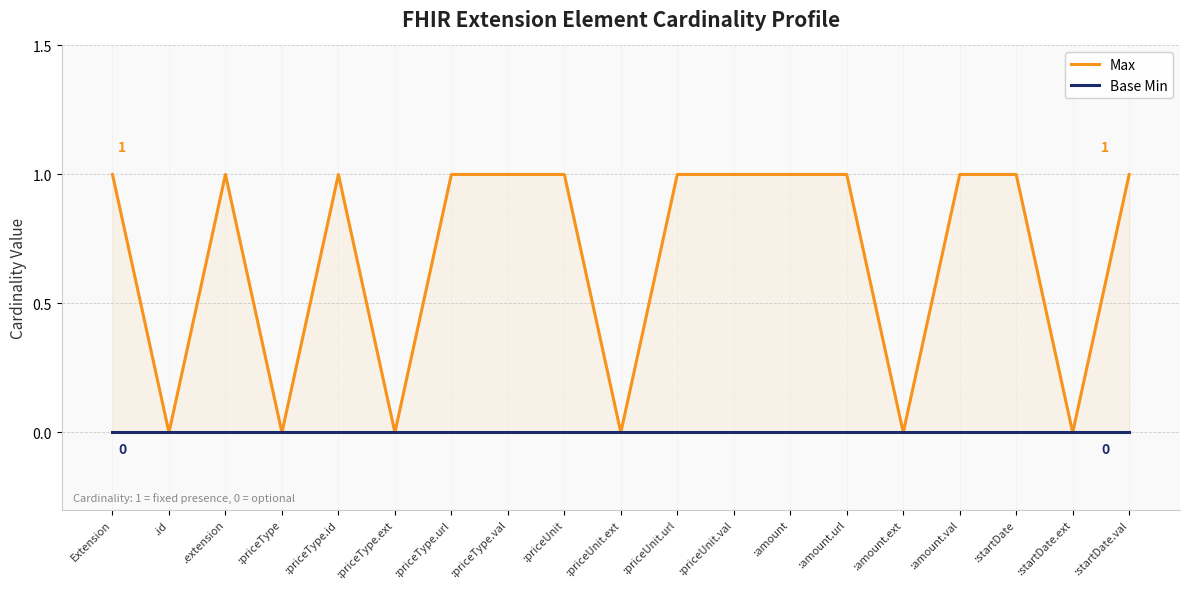

Does the chart have visible grid lines?

Yes